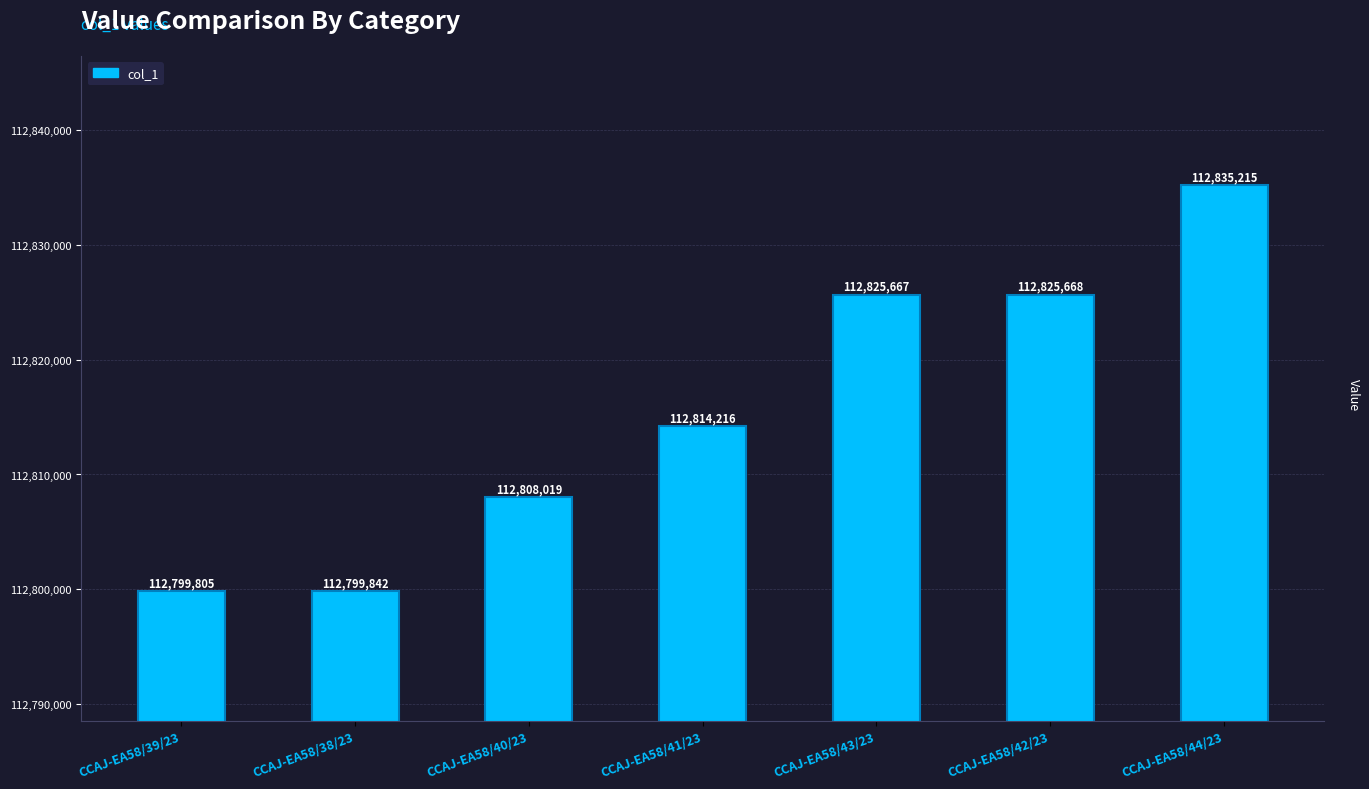

Reading left to right, list all the values displayed in this chart.

CCAJ-EA58/39/23=112799805	CCAJ-EA58/38/23=112799842	CCAJ-EA58/40/23=112808019	CCAJ-EA58/41/23=112814216	CCAJ-EA58/43/23=112825667	CCAJ-EA58/42/23=112825668	CCAJ-EA58/44/23=112835215